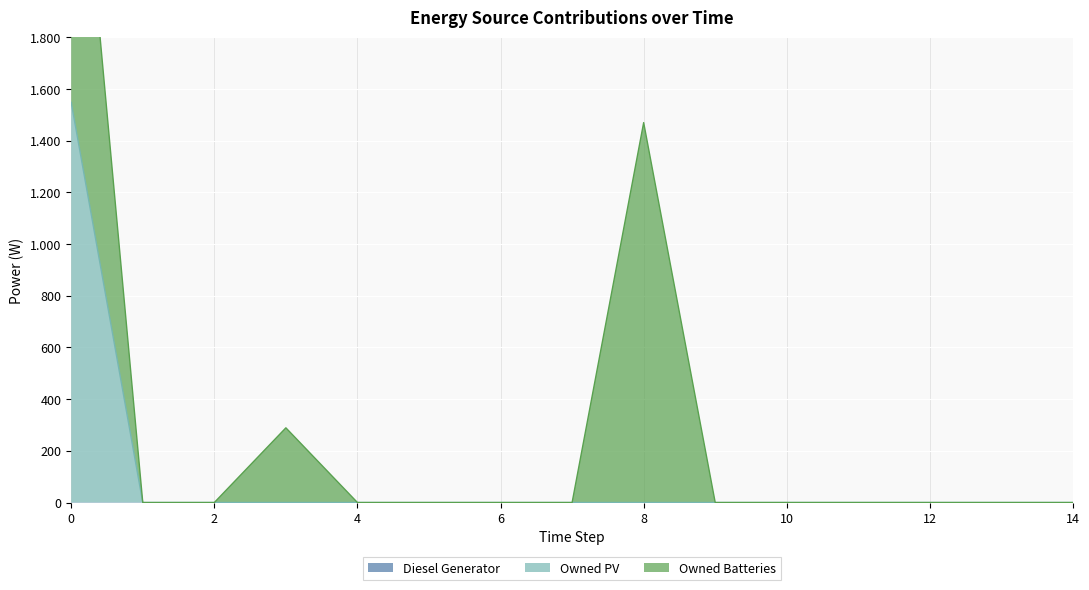

The value of Owned Batteries at 6 is 0. True or false?

True